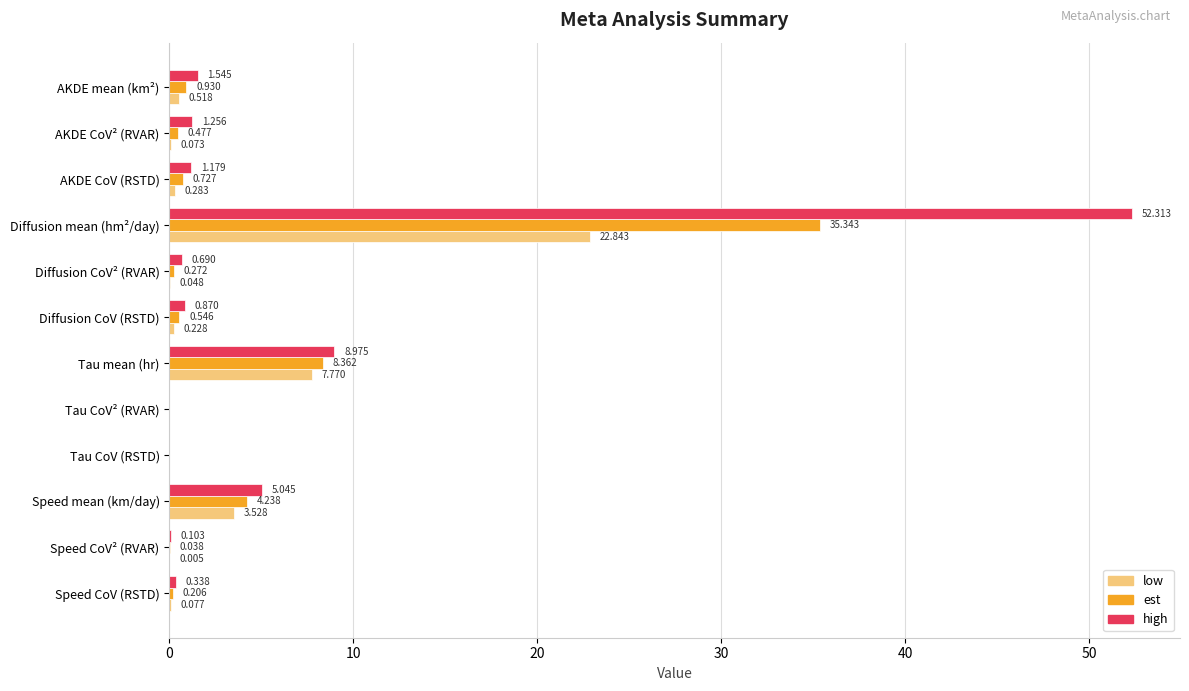

At which category does the chart reach its peak across all series?

Diffusion mean (hm²/day)